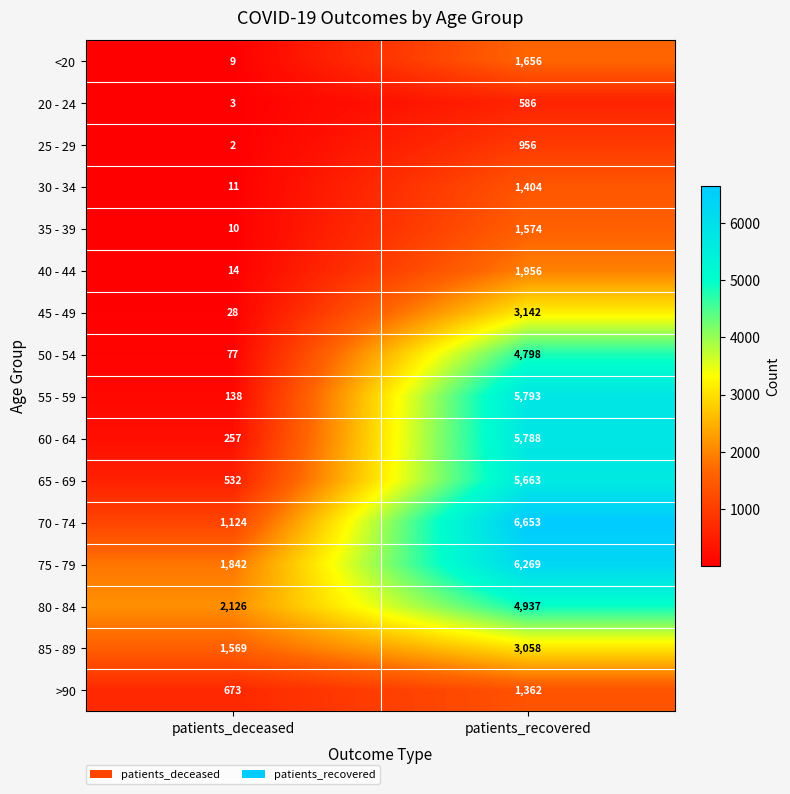

What is the sum of all 35 - 39 values?

1584